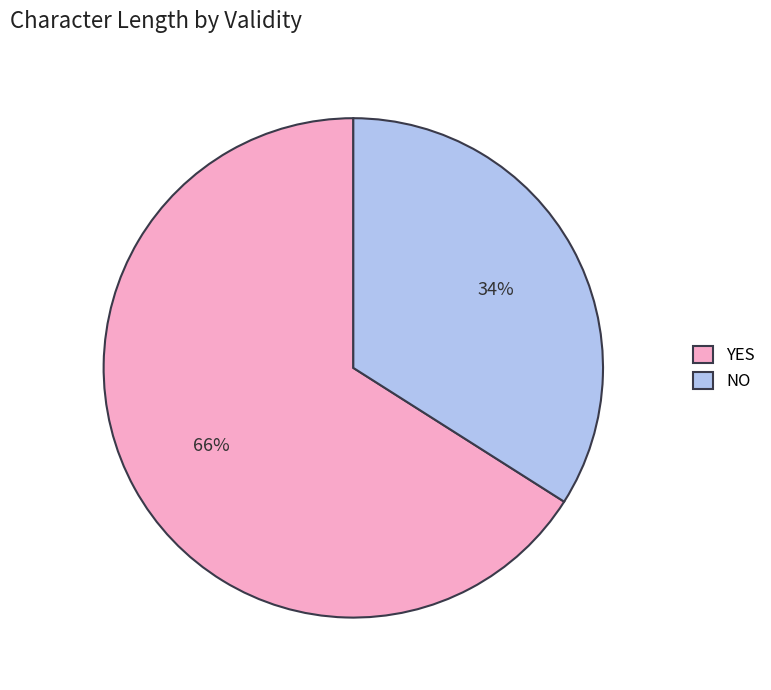

Is YES the majority of the pie?

Yes